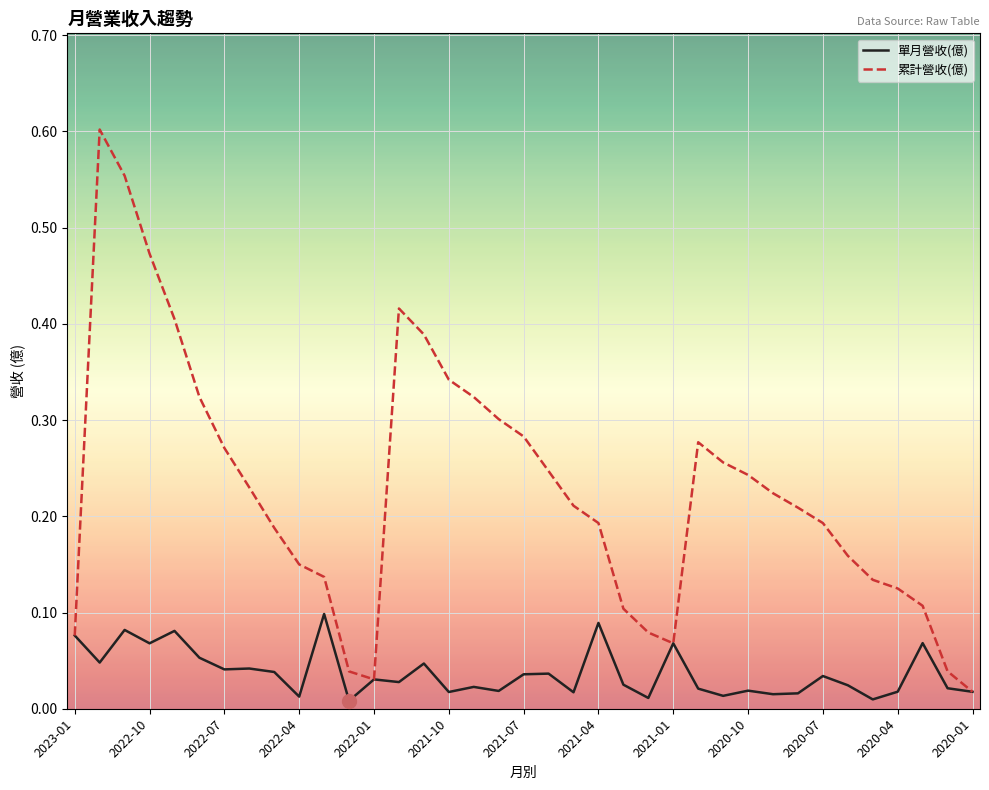

Which series has the largest total across all categories?

累計營收(億)